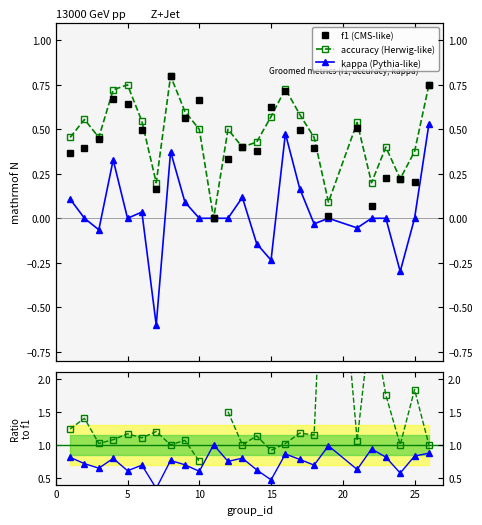

True or false: kappa and f1 intersect in this chart.

False